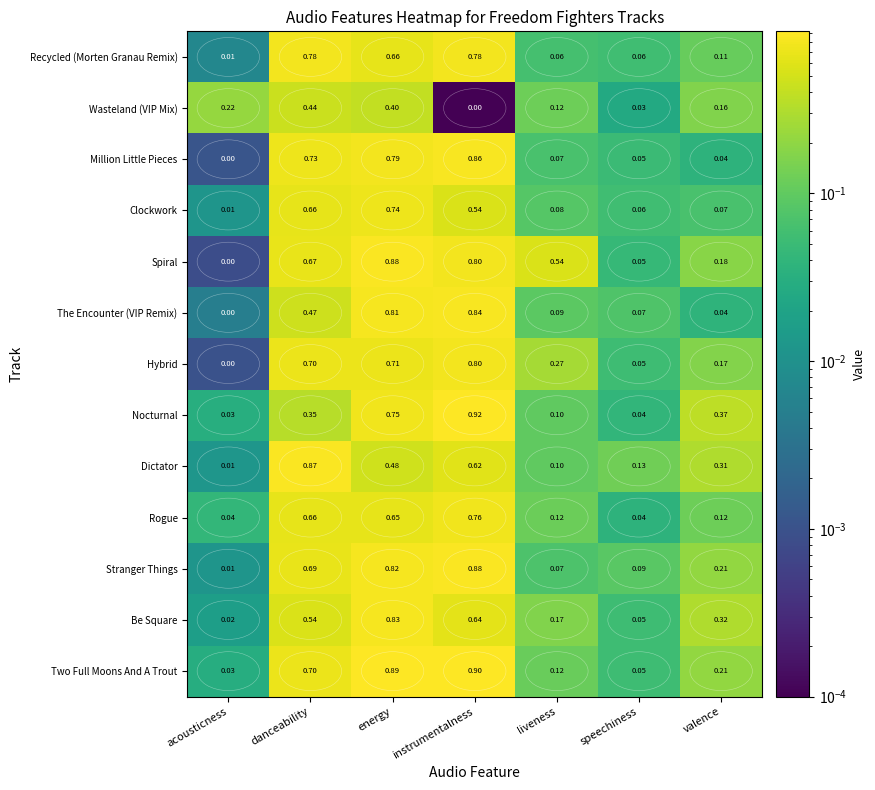

At which label is Wasteland (VIP Mix) closest to 0?

instrumentalness